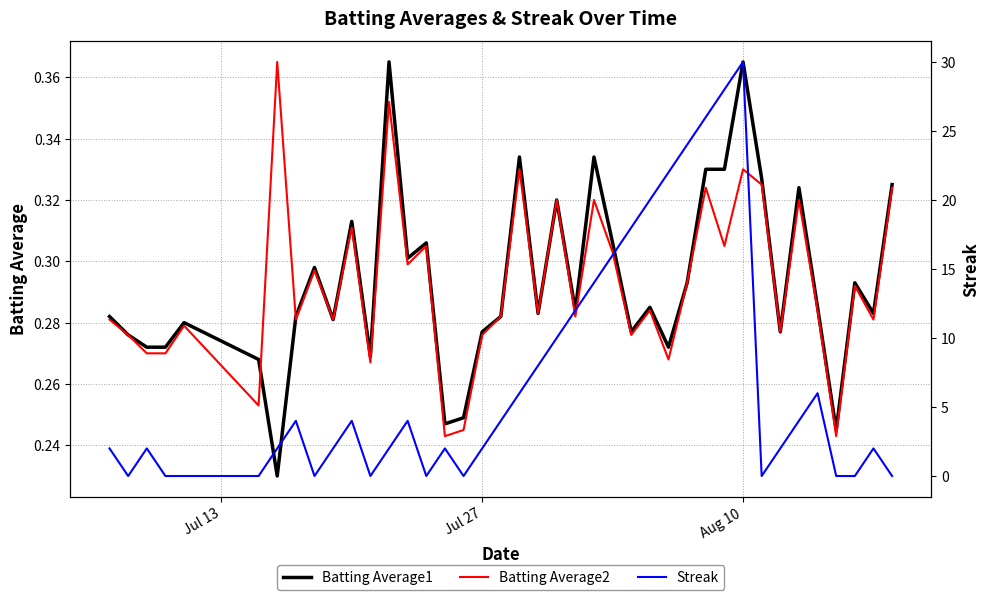

Reading left to right, extract all data points from this chart.

Batting Average1: 0.3	0.3	0.3	0.3	0.3	0.3	0.2	0.3	0.3	0.3	0.3	0.3	0.4	0.3	0.3	0.2	0.2	0.3	0.3	0.3	0.3	0.3	0.3	0.3	0.3	0.3	0.3	0.3	0.3	0.3	0.3	0.4	0.3	0.3	0.3	0.3	0.2	0.3	0.3	0.3
Batting Average2: 0.3	0.3	0.3	0.3	0.3	0.3	0.4	0.3	0.3	0.3	0.3	0.3	0.4	0.3	0.3	0.2	0.2	0.3	0.3	0.3	0.3	0.3	0.3	0.3	0.3	0.3	0.3	0.3	0.3	0.3	0.3	0.3	0.3	0.3	0.3	0.3	0.2	0.3	0.3	0.3
Streak: 2.0	0.0	2.0	0.0	0.0	0.0	2.0	4.0	0.0	2.0	4.0	0.0	2.0	4.0	0.0	2.0	0.0	2.0	4.0	6.0	8.0	10.0	12.0	14.0	16.0	18.0	20.0	22.0	24.0	26.0	28.0	30.0	0.0	2.0	4.0	6.0	0.0	0.0	2.0	0.0